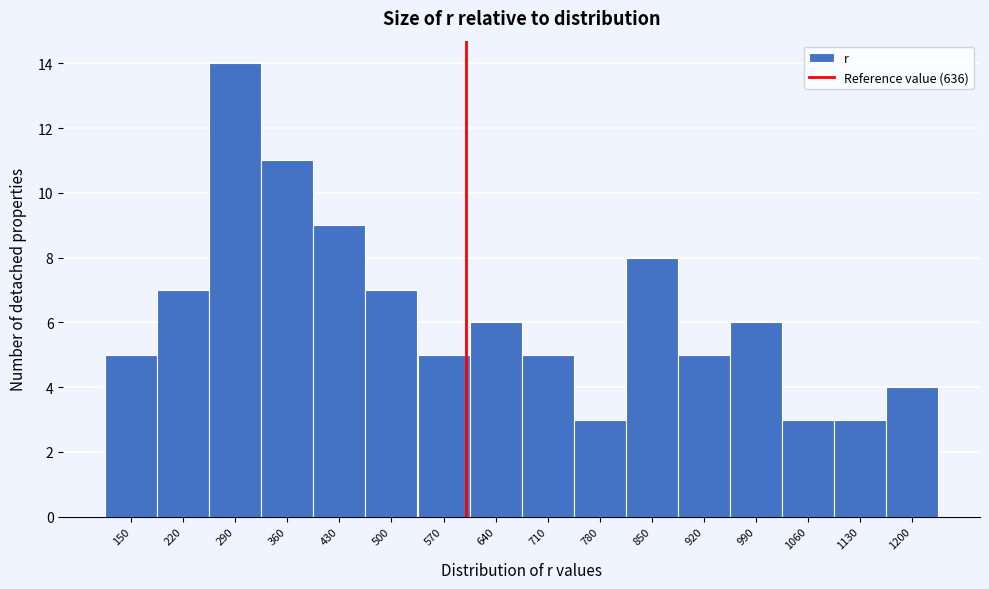

Reading left to right, extract all data points from this chart.

5	7	14	11	9	7	5	6	5	3	8	5	6	3	3	4